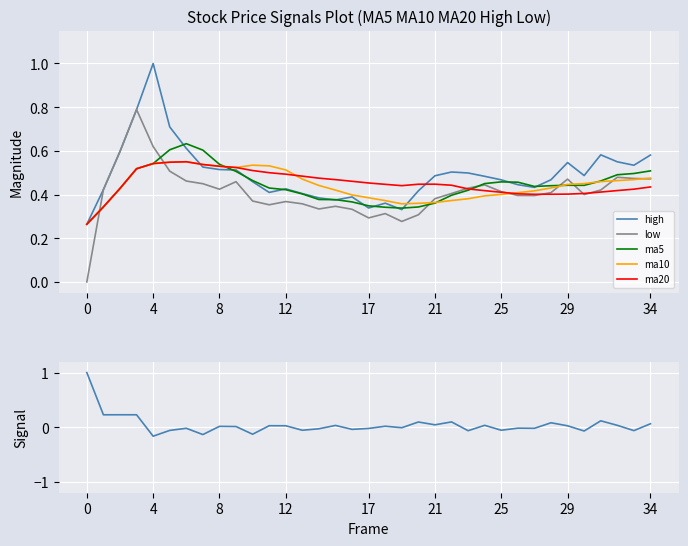

How many ma20 values are between 0 and 1?

35